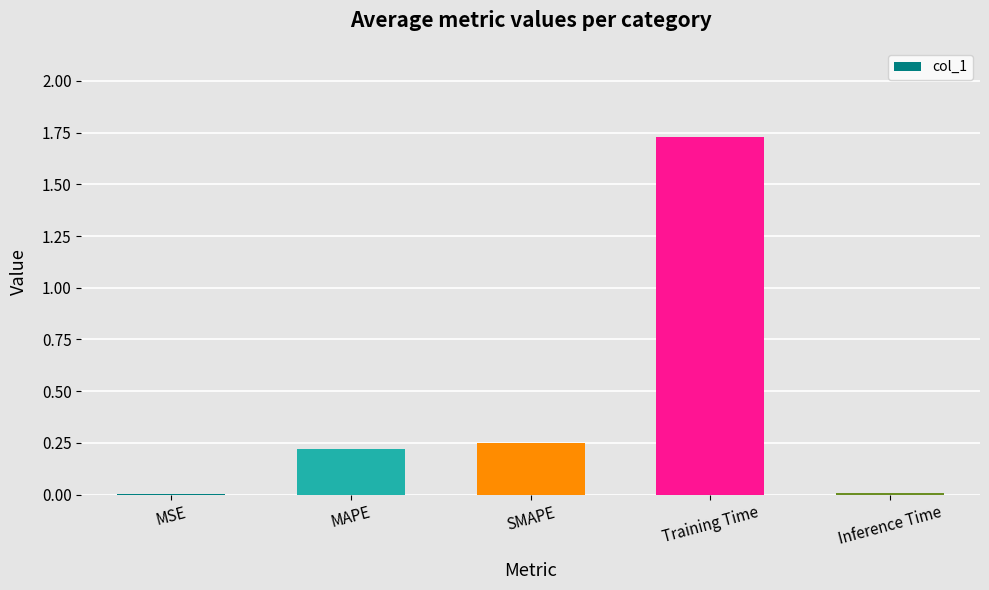

Which category has the highest value across all series?

Training Time